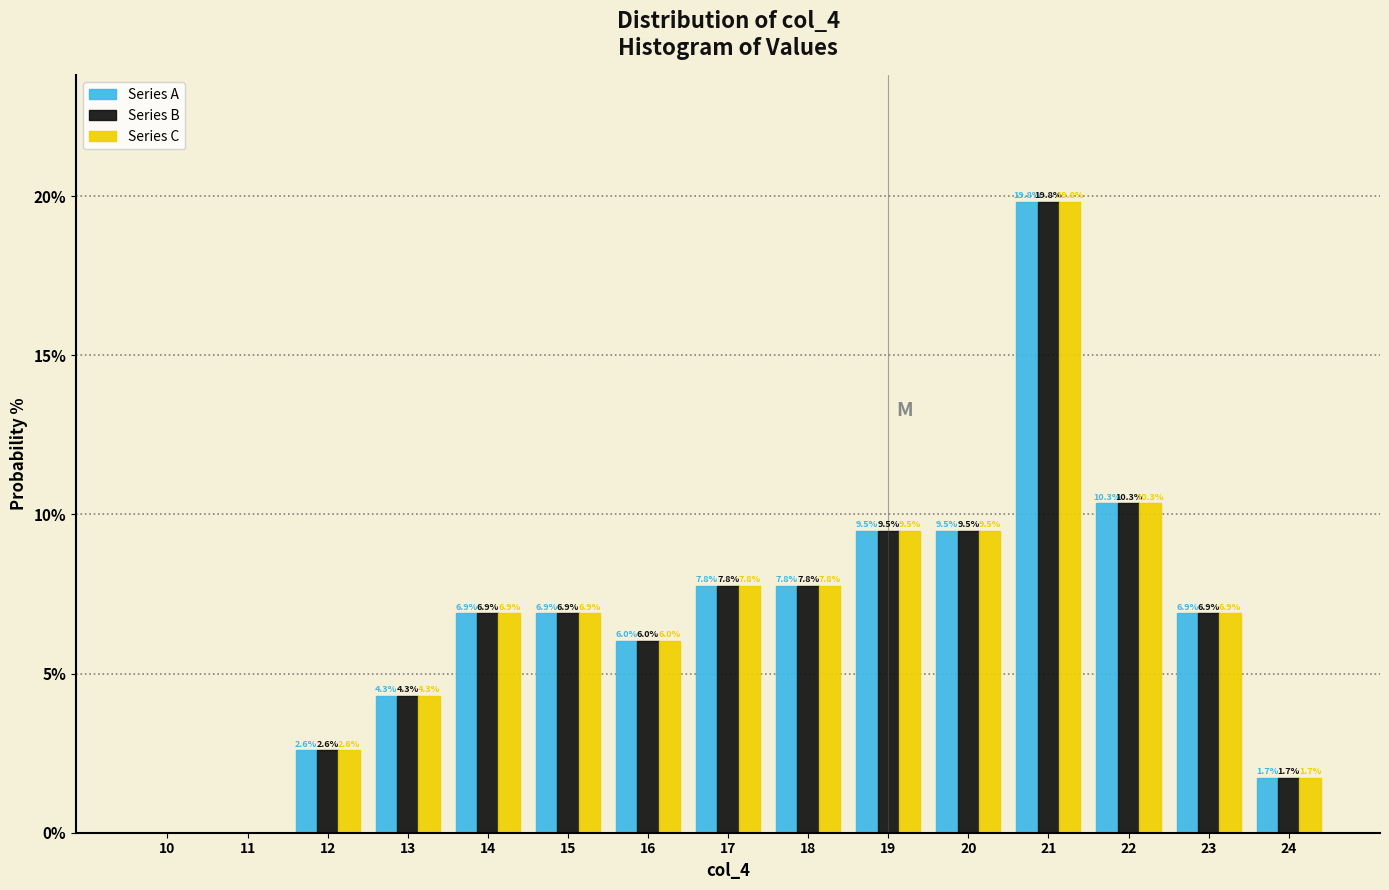

Reading left to right, extract all data points from this chart.

Series A: 10=0.0	11=0.0	12=2.6	13=4.3	14=6.9	15=6.9	16=6.0	17=7.8	18=7.8	19=9.5	20=9.5	21=19.8	22=10.3	23=6.9	24=1.7
Series B: 10=0.0	11=0.0	12=2.6	13=4.3	14=6.9	15=6.9	16=6.0	17=7.8	18=7.8	19=9.5	20=9.5	21=19.8	22=10.3	23=6.9	24=1.7
Series C: 10=0.0	11=0.0	12=2.6	13=4.3	14=6.9	15=6.9	16=6.0	17=7.8	18=7.8	19=9.5	20=9.5	21=19.8	22=10.3	23=6.9	24=1.7